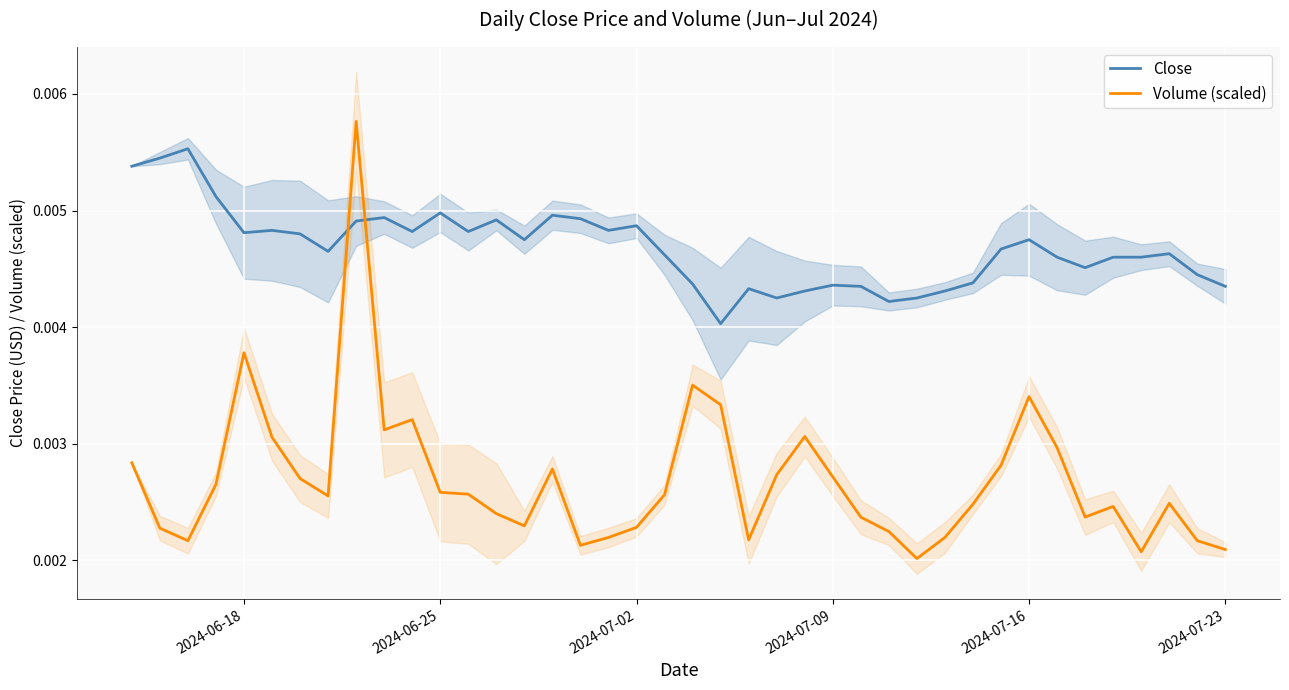

How many times do Close and Volume (scaled) cross each other?

2